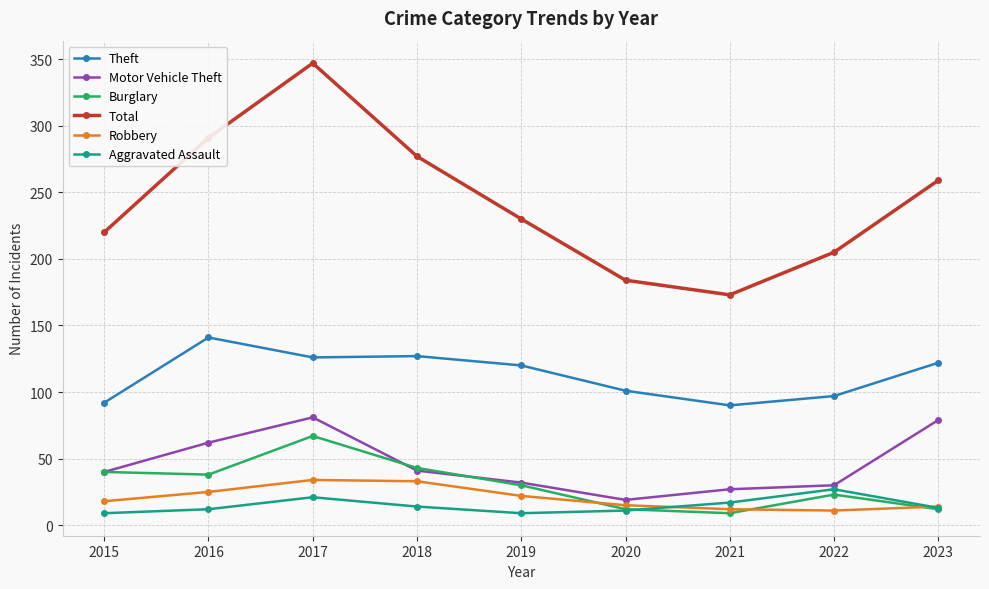

What is the difference between the maximum and second lowest values in the Robbery series?

22